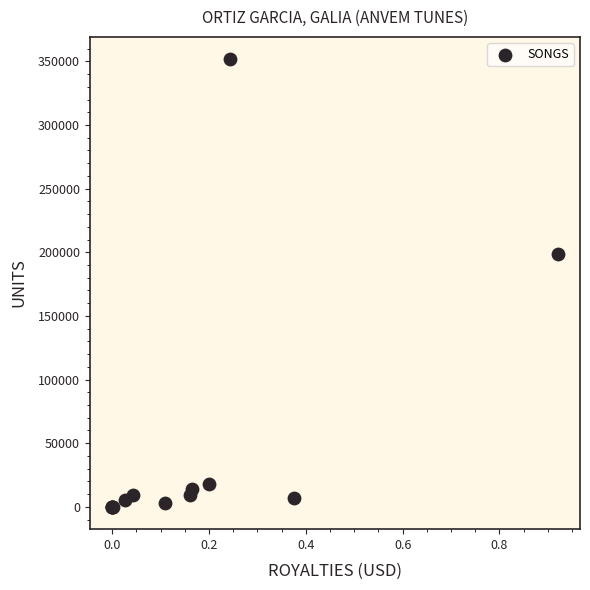

What Y value in the scatter plot is closest to 175844?

198925